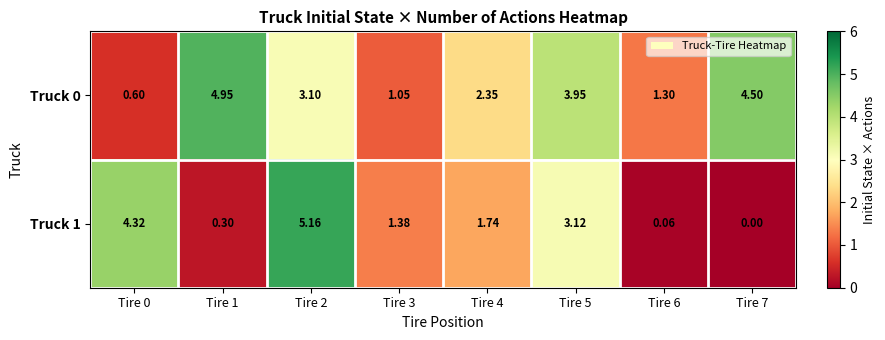

How many positive values does the Truck 1 series have?

7